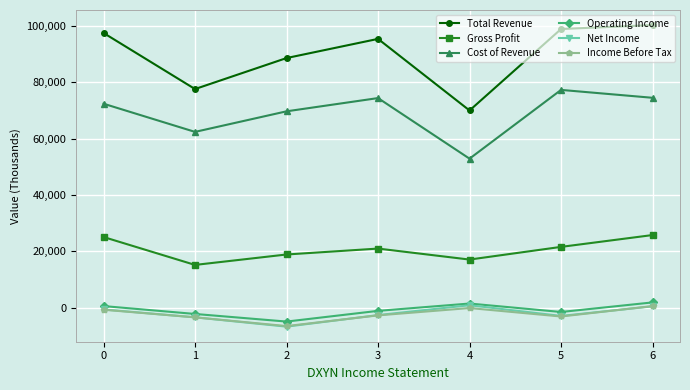

In Gross Profit, how many points are higher than both neighbors (excluding endpoints)?

1